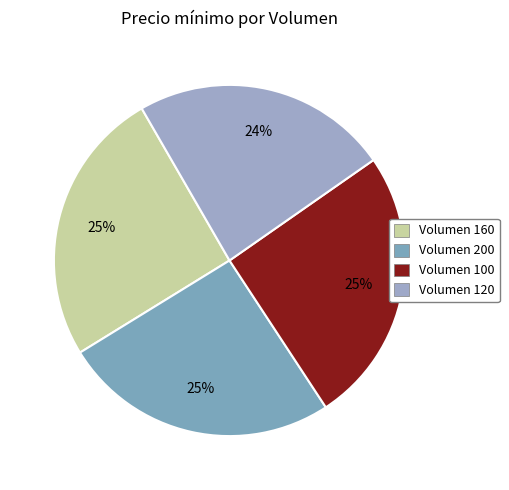

Which category has the smallest portion of the pie?

Volumen 120